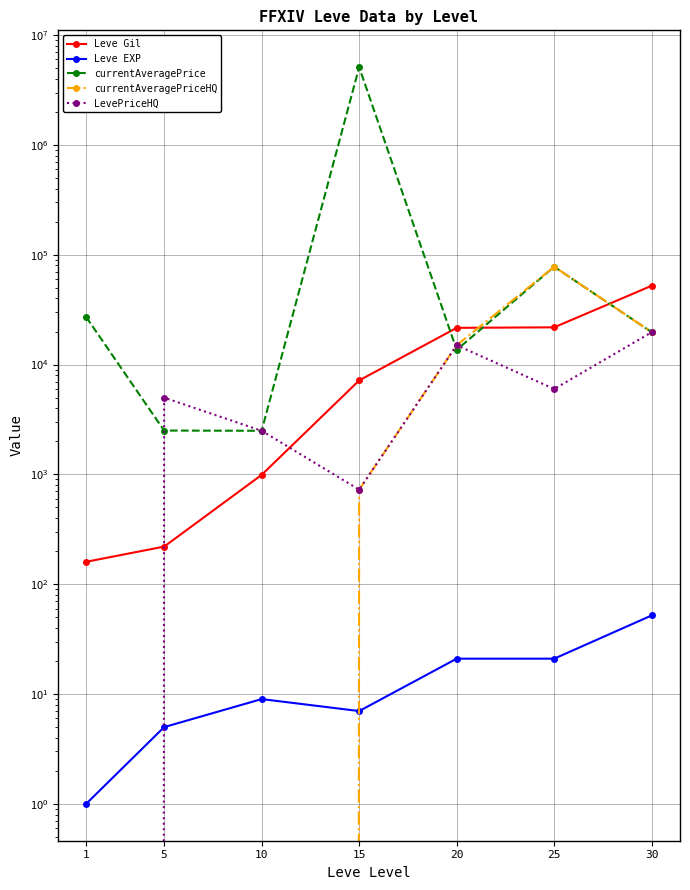

Reading left to right, what are all the values shown in this chart?

Leve Gil: 160	220	990	7170	21600	21830	52220
Leve EXP: 1	5	9	7	21	21	52
currentAveragePrice: 27128	2507	2495	5102740	13616	77777	19705
currentAveragePriceHQ: 0	0	0	726	14997	77777	19705
LevePriceHQ: 0	5000	2495	726	14997	5994	19705